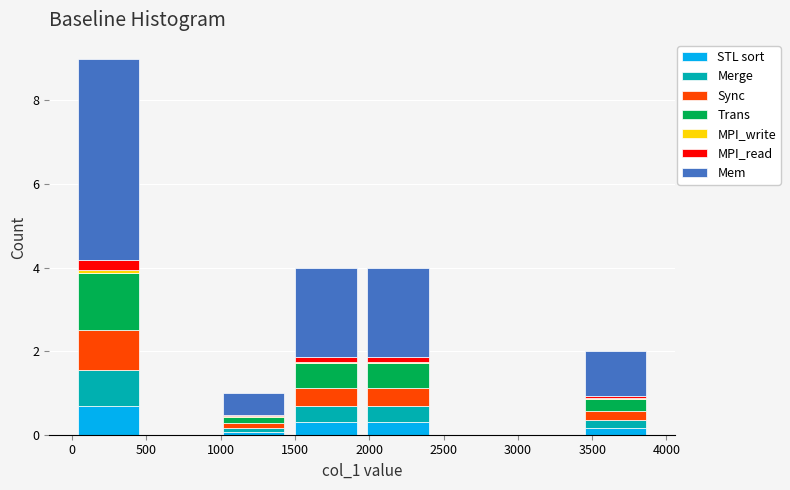

Which range on the x-axis has the tallest stacked bar (by total height)?

0 to 500